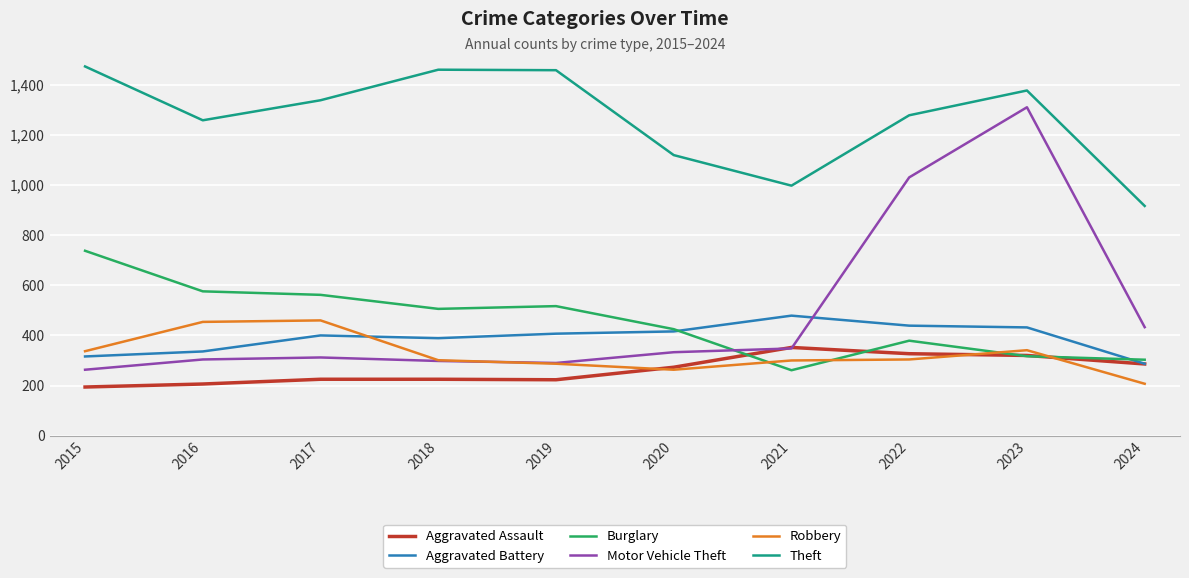

At which label is Motor Vehicle Theft closest to 787?

2022